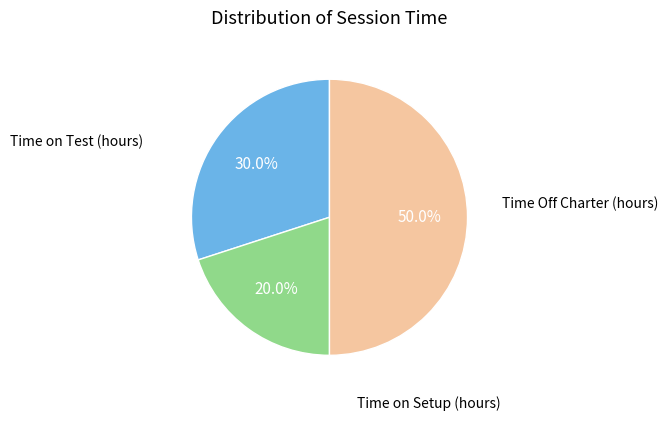

Count the number of slices in the pie.

3